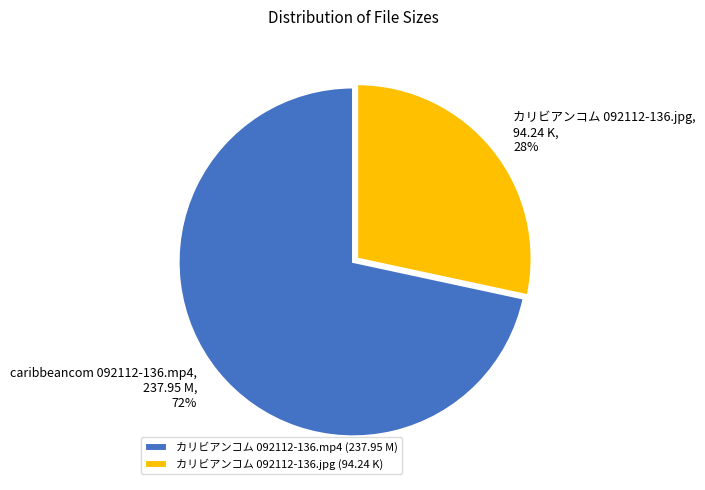

Do カリビアンコム 092112-136.jpg, 94.24 K, 28% and caribbeancom 092112-136.mp4, 237.95 M, 72% together represent more than half of the pie?

Yes